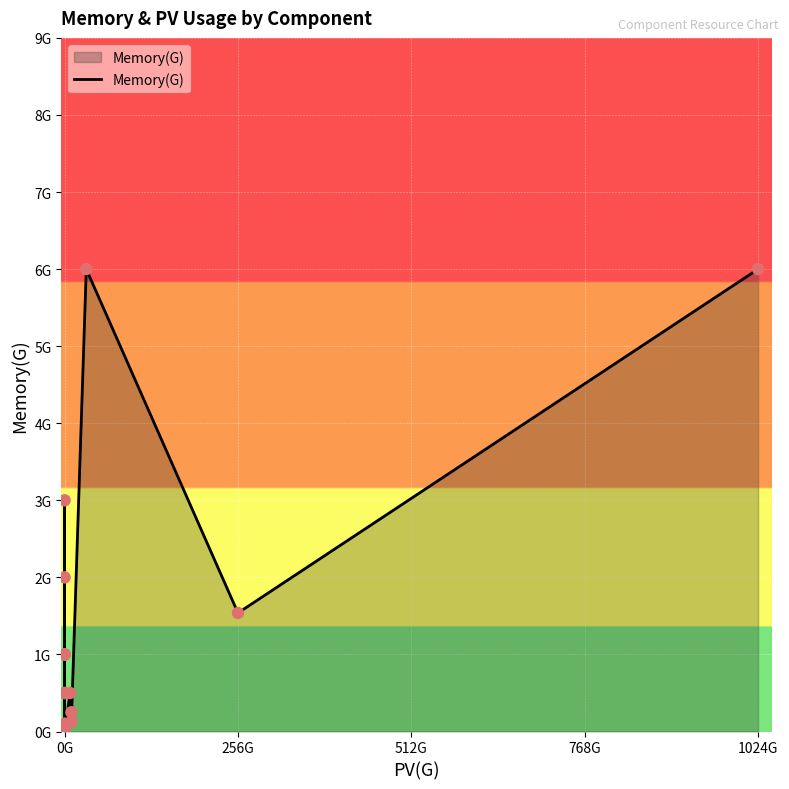

What is the change in value from 8 to 10?

+0.5